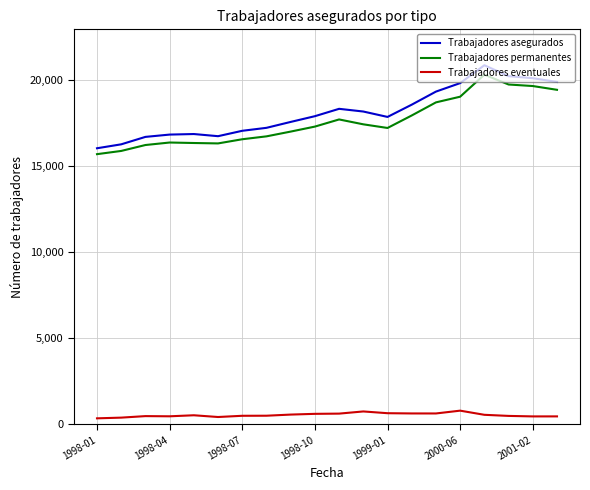

True or false: Trabajadores asegurados and Trabajadores eventuales intersect in this chart.

False